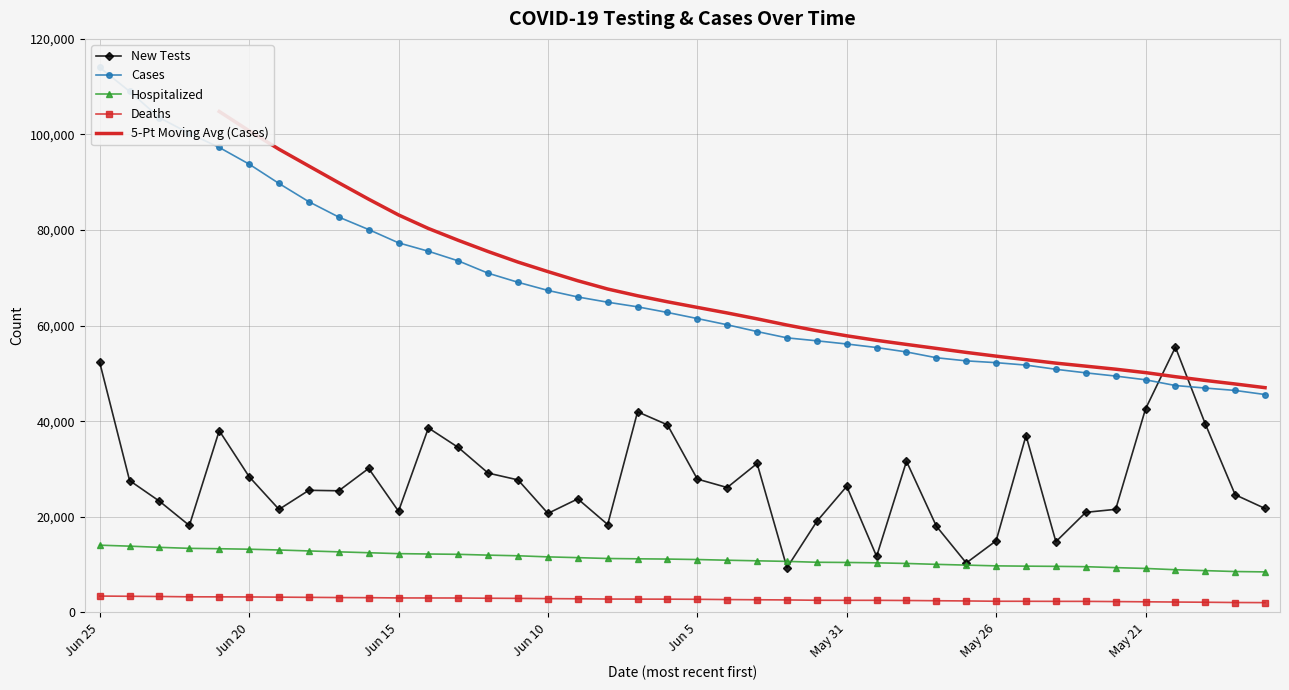

What is the difference between the highest and lowest values at May 26?

49917